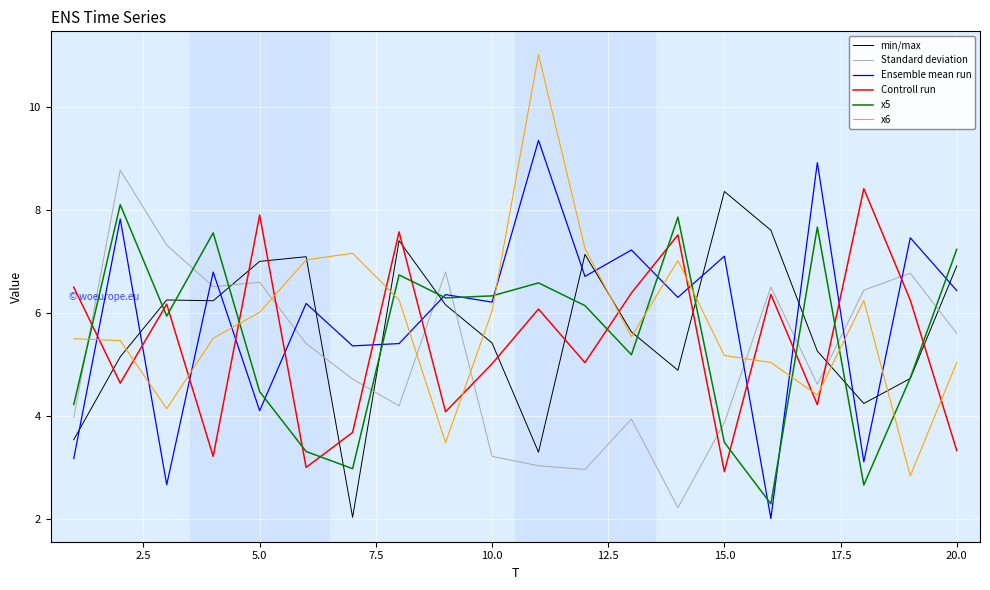

Which series has the largest range (max minus min)?

x6